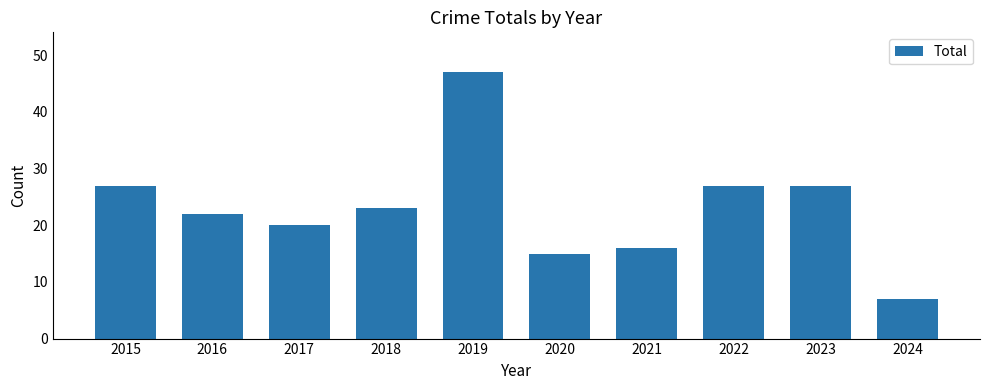

Are the bars grouped side by side (vs. stacked)?

No